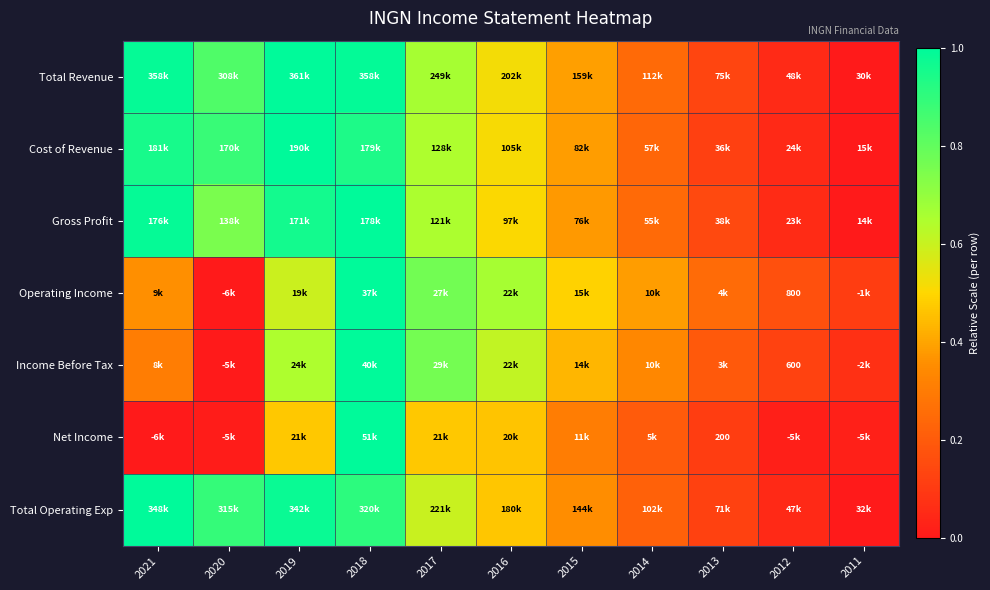

Which series has the largest range (max minus min)?

Total Revenue